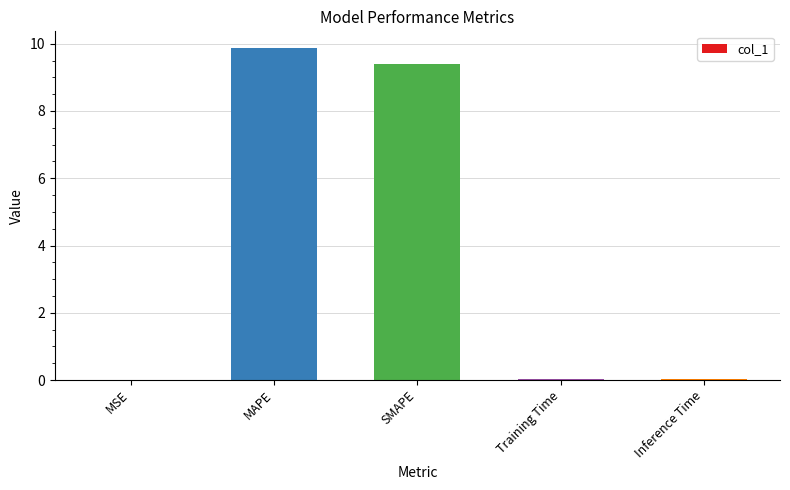

Is it true that the value at Inference Time is 0.0?

True